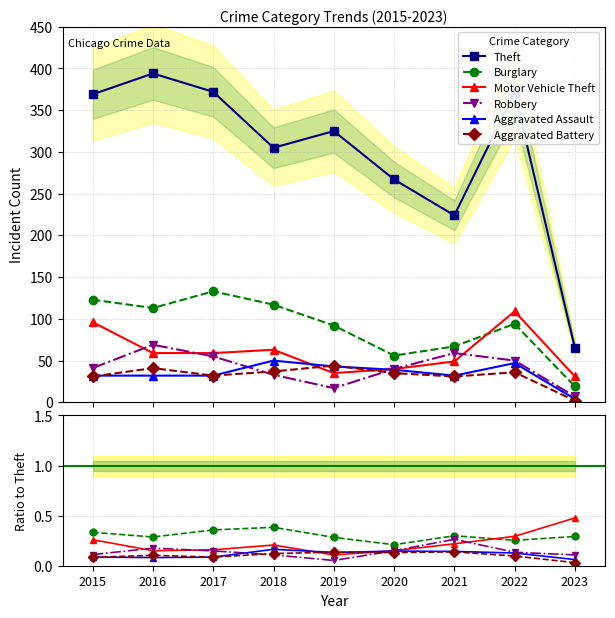

Rank the series at 2020 from highest to lowest value.

Theft, Burglary, Motor Vehicle Theft, Robbery, Aggravated Assault, Aggravated Battery